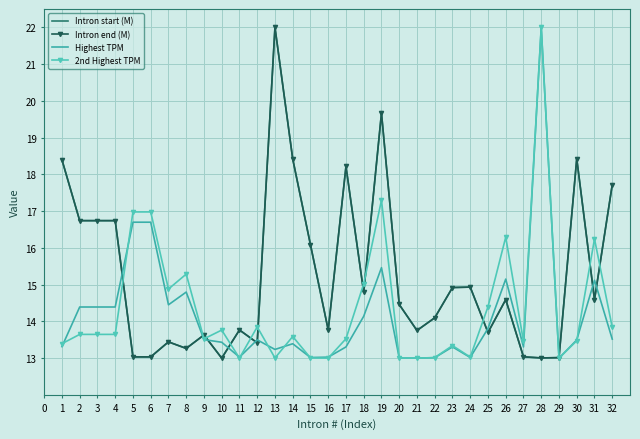

Is it true that Intron start (M) equals 9.0 at 11?

False